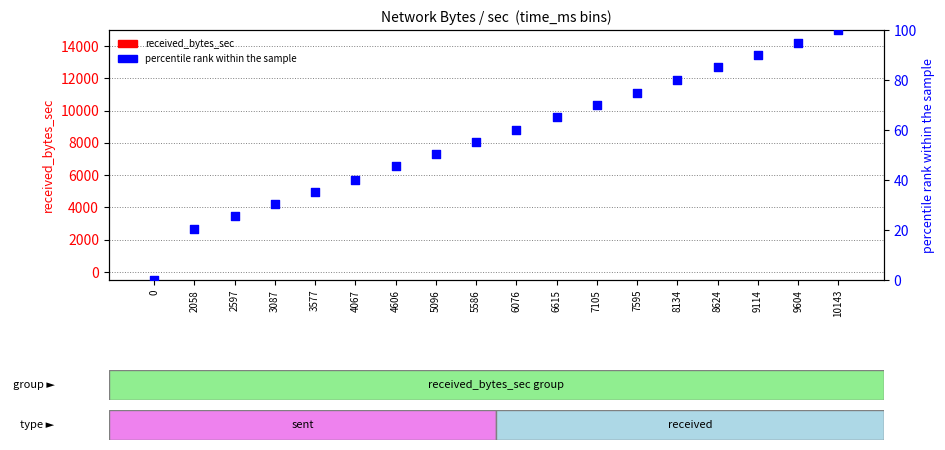

What is the total value across all series at 5586?

55.1